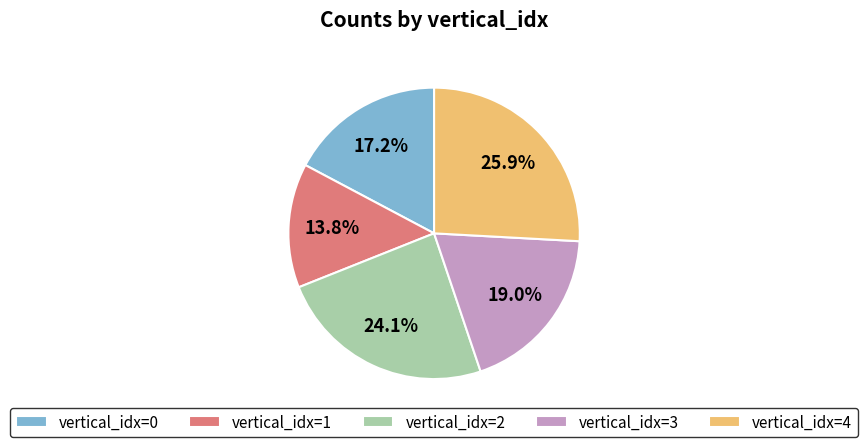

Which slice is the largest?

vertical_idx=4